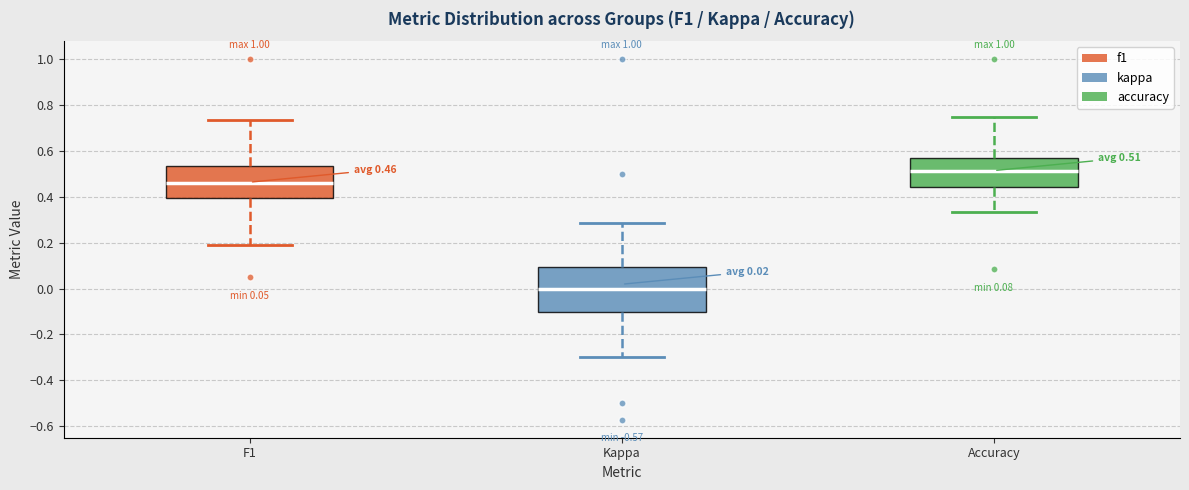

Which box's median line is the lowest?

Kappa